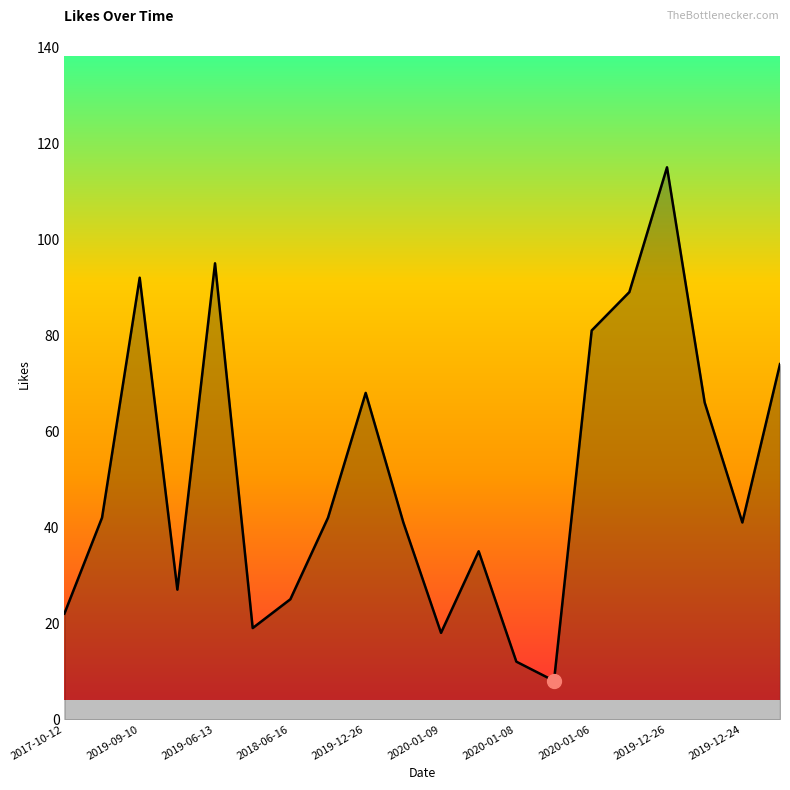

What is the greatest value displayed?

115